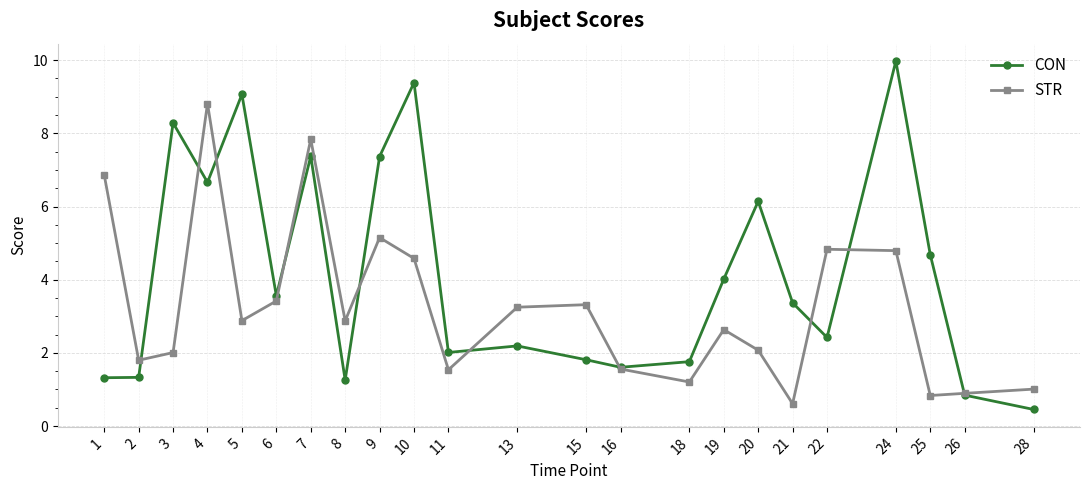

List the series in order of their overall mean, highest first.

CON, STR